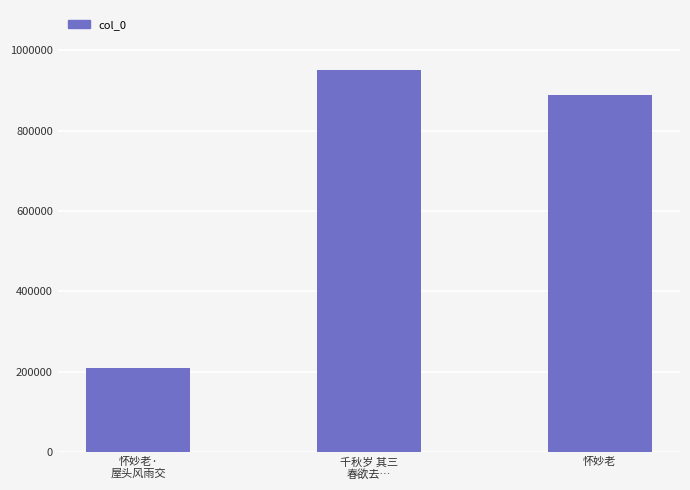

Rank the categories by value from lowest to highest.

怀妙老·
屋头风雨交, 怀妙老, 千秋岁 其三
春欲去…